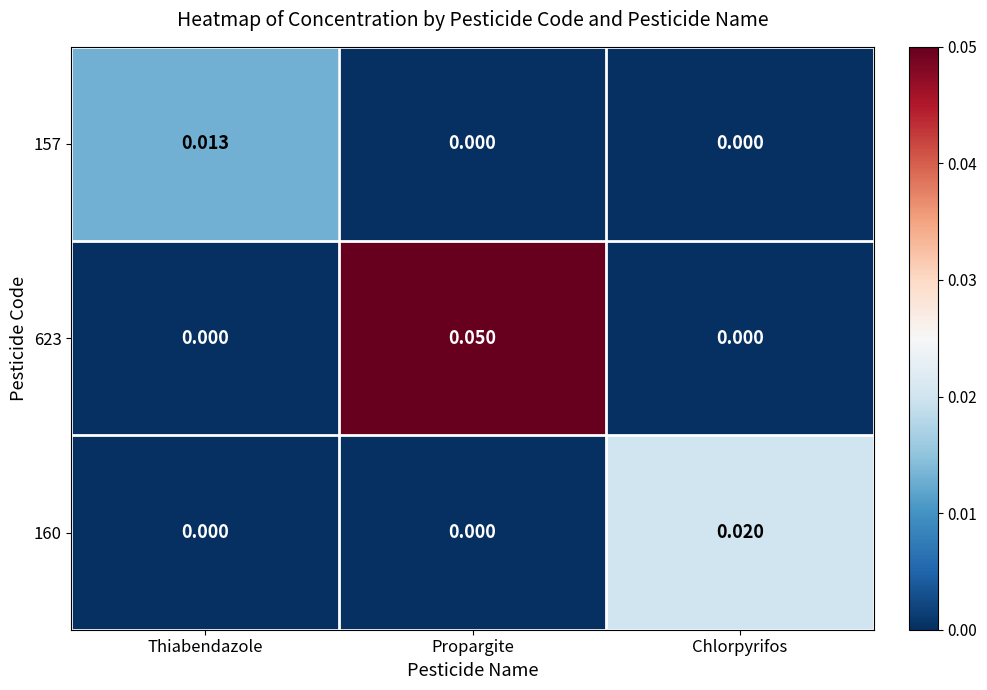

Which category has the highest value in the 157 series?

Thiabendazole